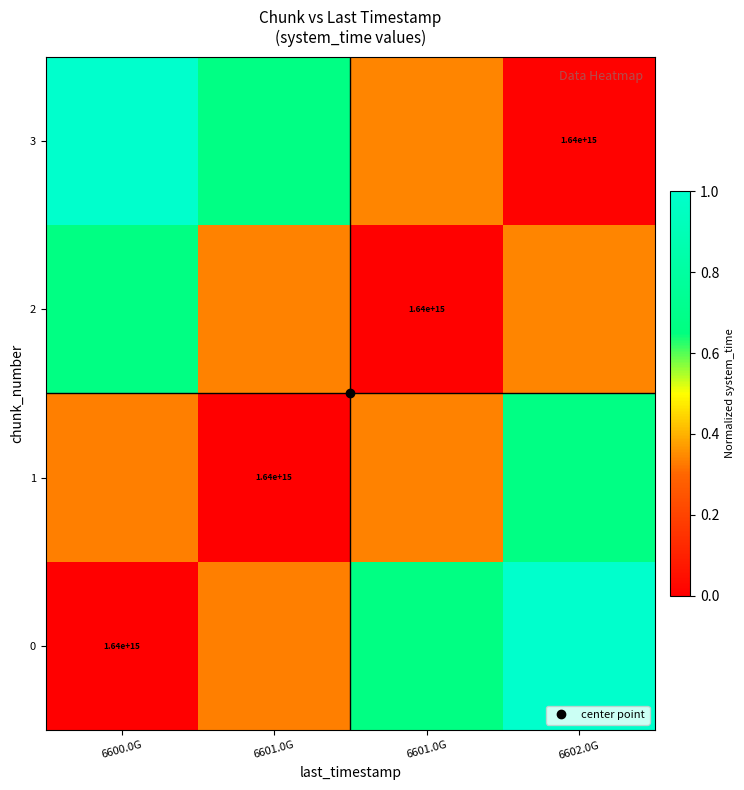

Which label corresponds to the largest value in the chart?

6602.0G